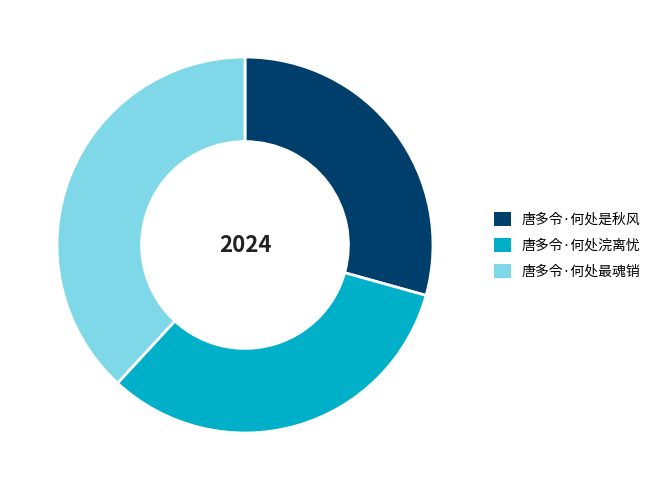

Does any single category account for the majority?

No